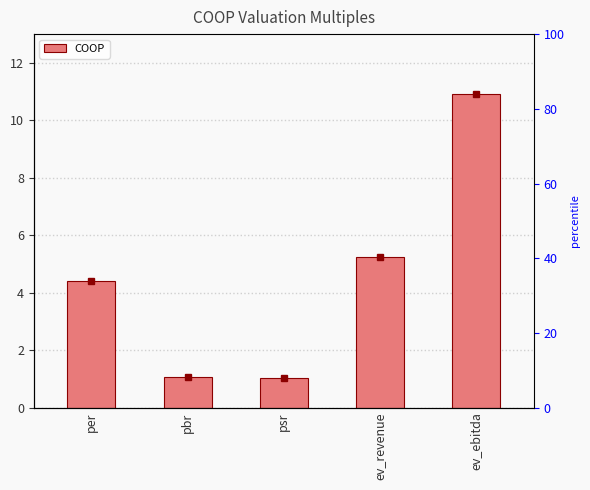

Does the chart contain any negative values?

No